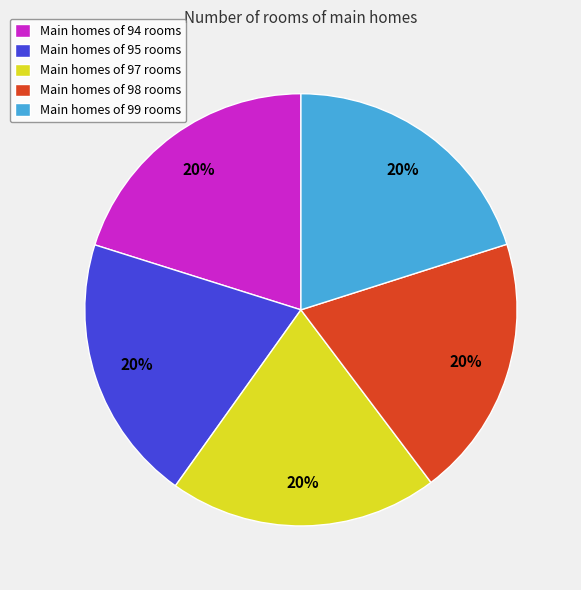

To the nearest percent, what percentage of the pie is Main homes of 99 rooms?

20%